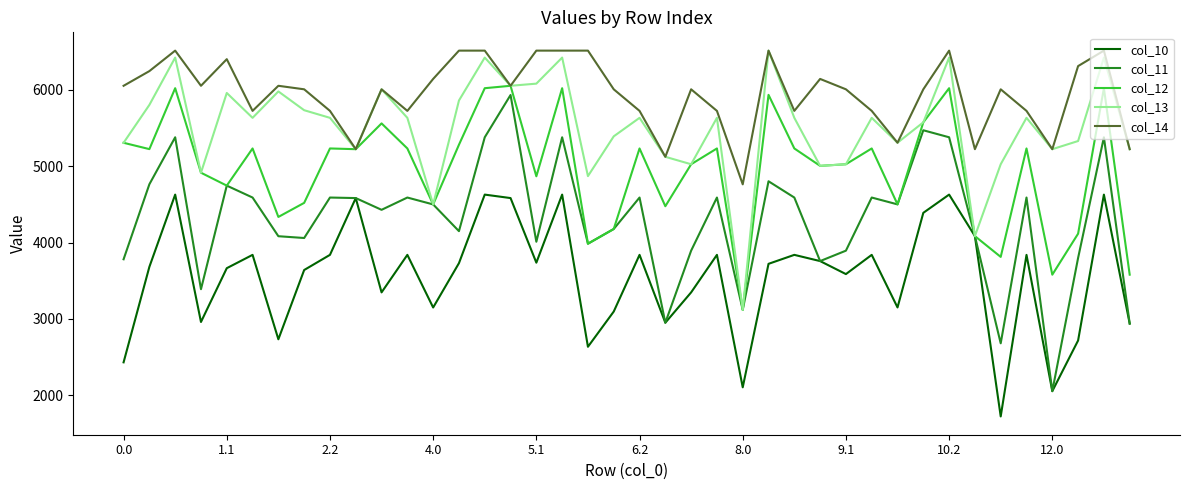

What is the maximum value for col_11?

5934.1